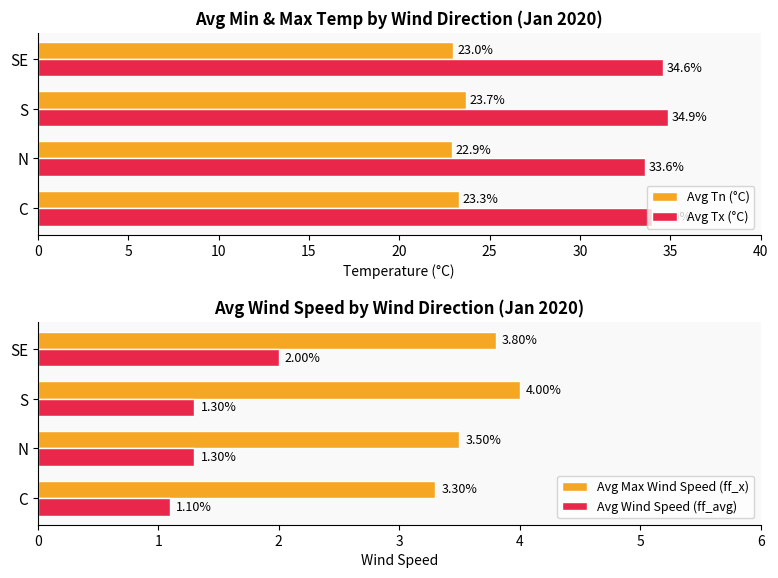

How many groups of bars are there?

4